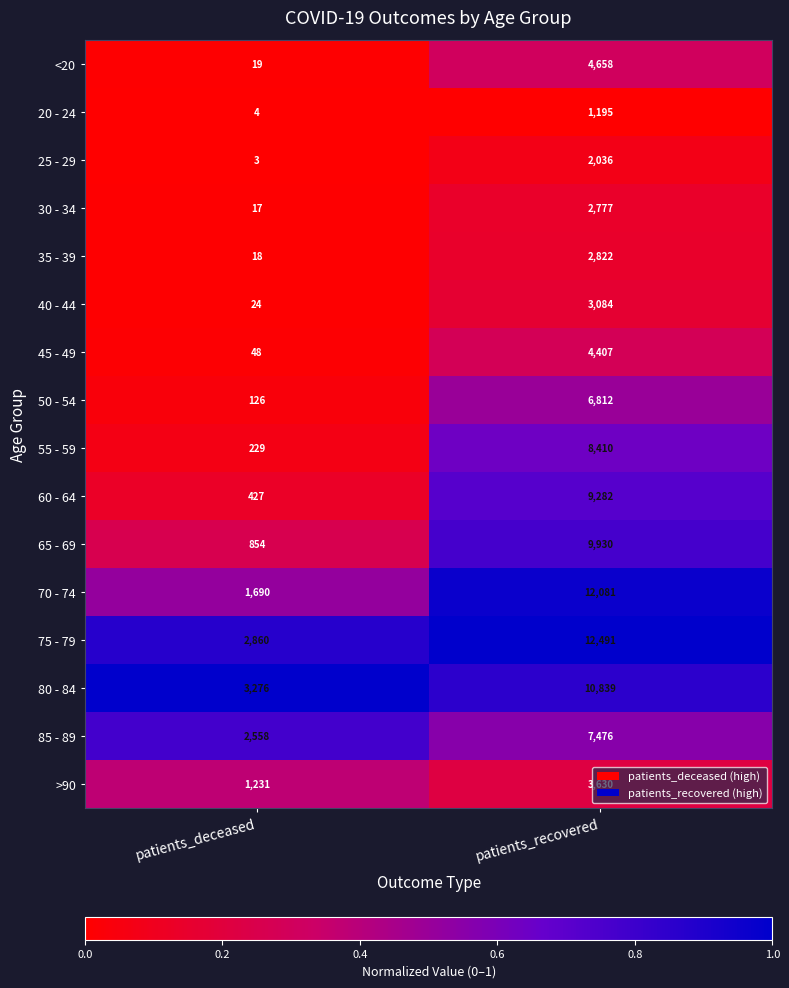

Is the value of 80 - 84 at patients_deceased greater than the value of 25 - 29 at patients_recovered?

Yes